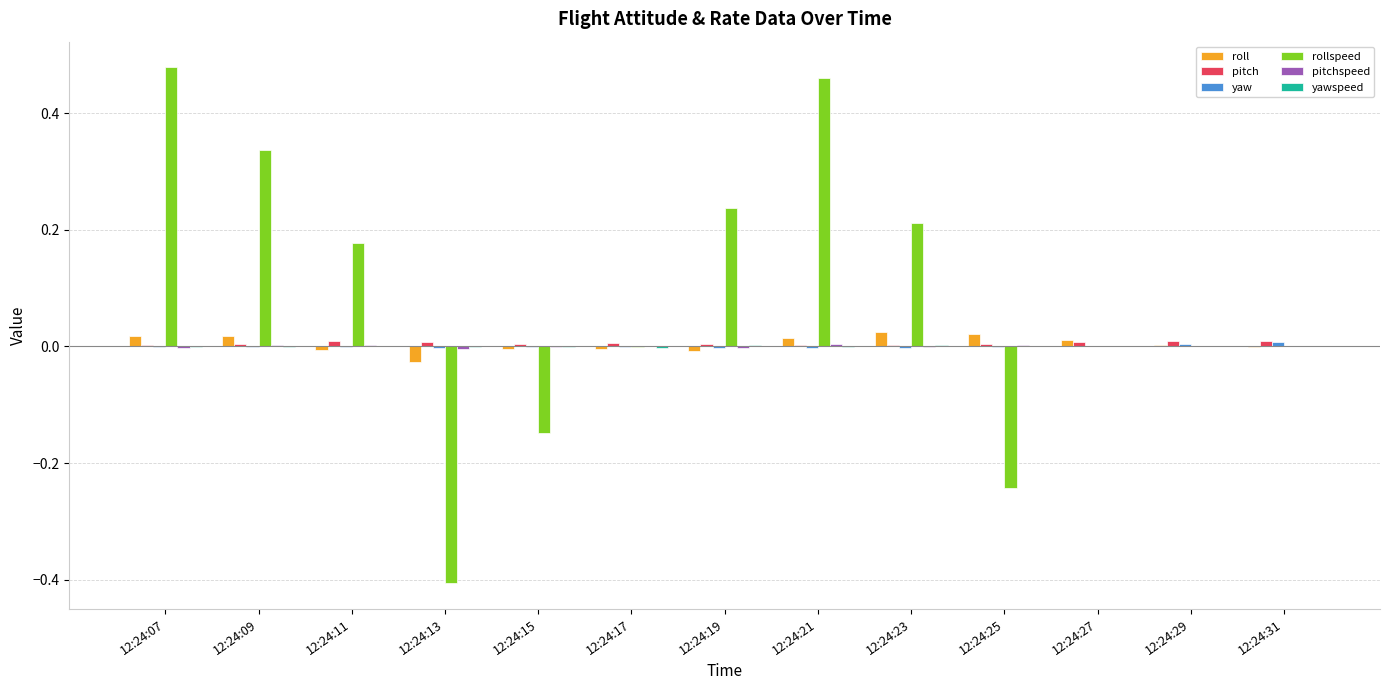

What is the sum of all rollspeed values?

1.1